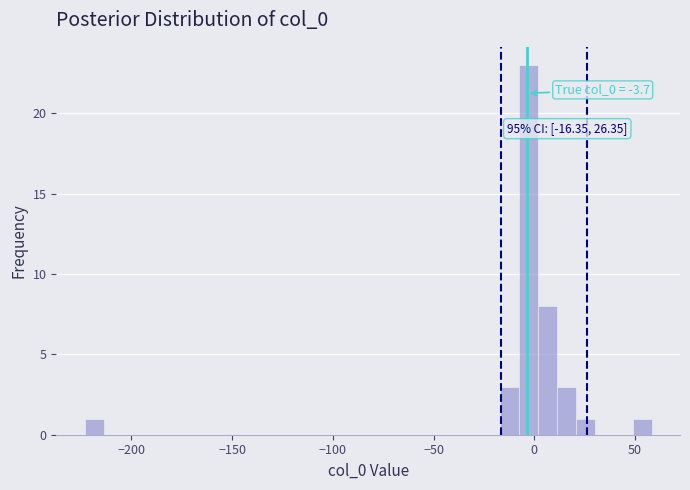

Around what value on the x-axis is the tallest bar? Give the approximate position of its centre, as read against the axis.

-5